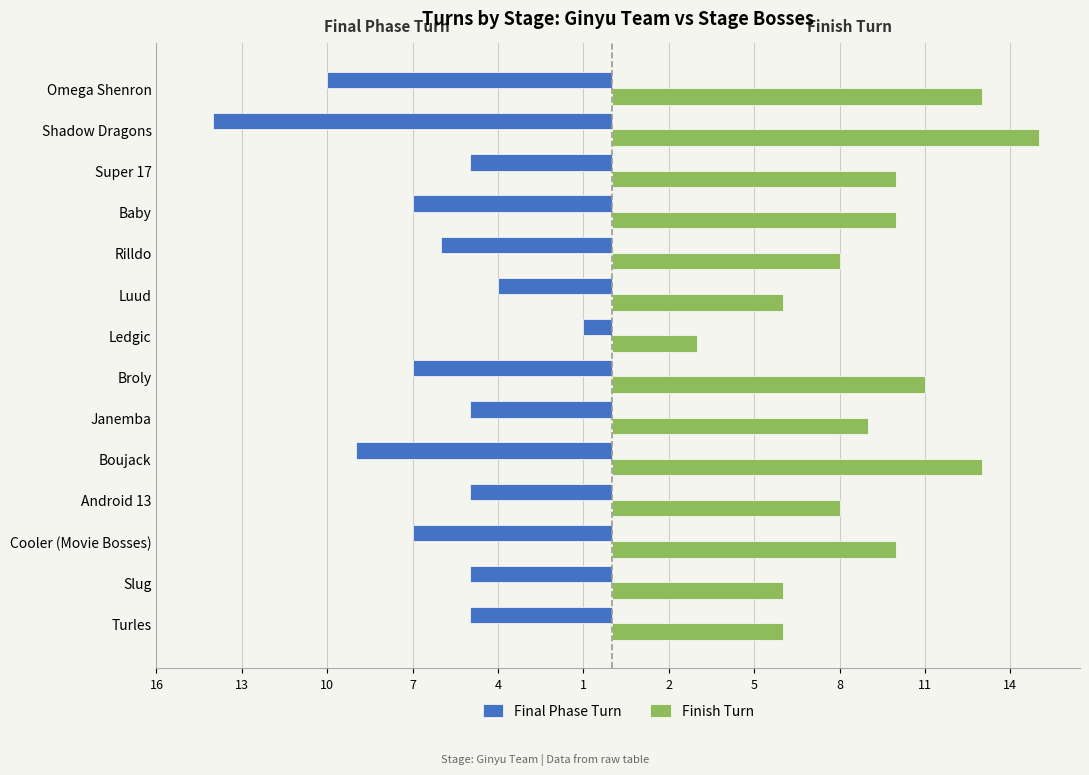

What are all the series names shown in the legend?

Final Phase Turn, Finish Turn